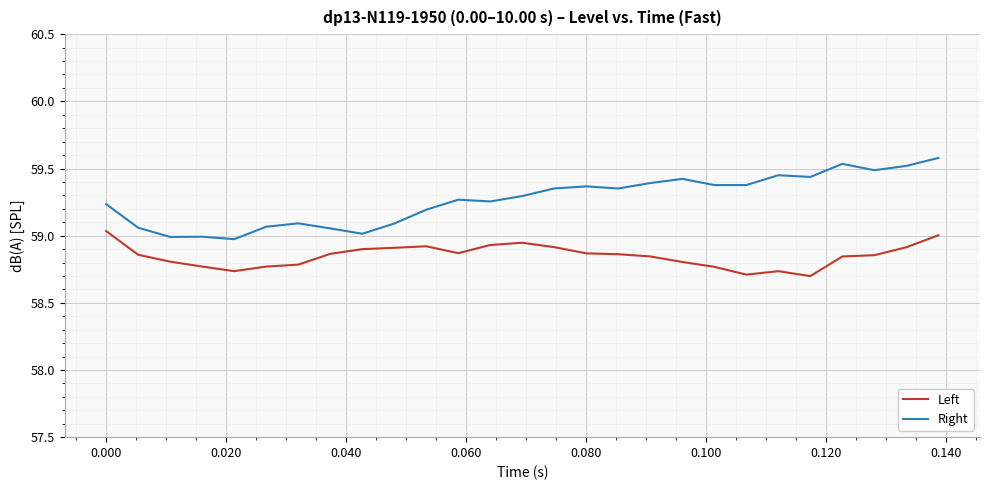

What is the greatest value displayed?

59.6